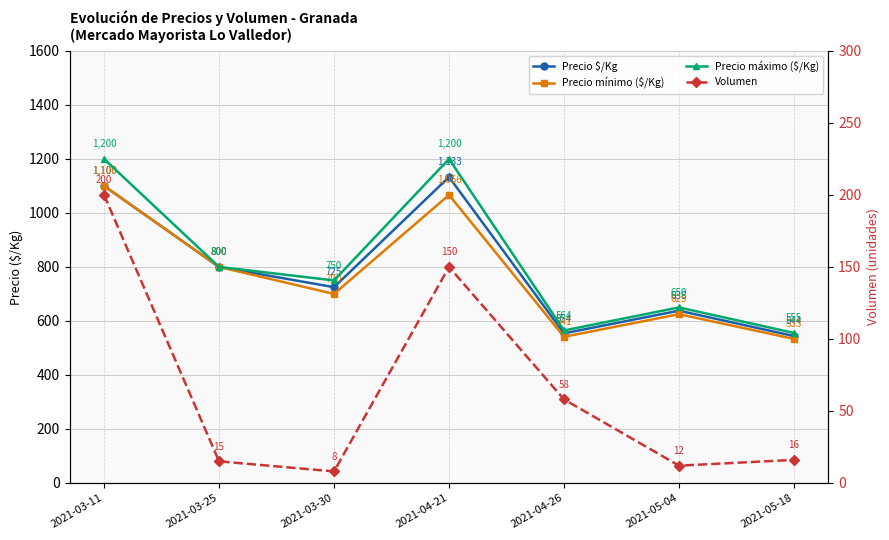

What is the difference between the second highest and second lowest values in the Volumen series?

138.0